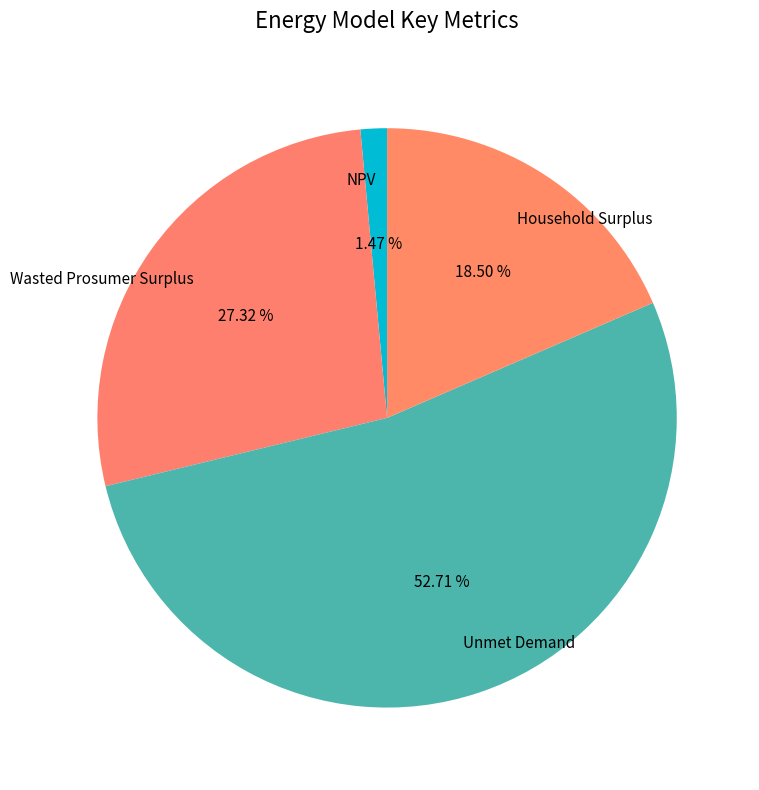

Combined, do NPV and Household Surplus account for over 50%?

No